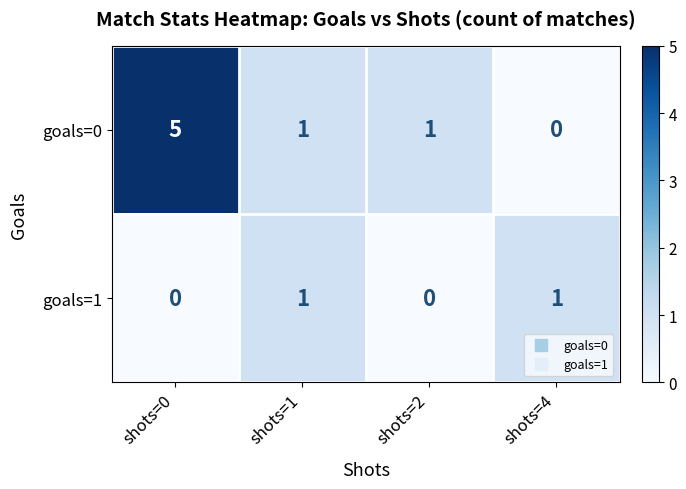

Which series has the largest total across all categories?

goals=0